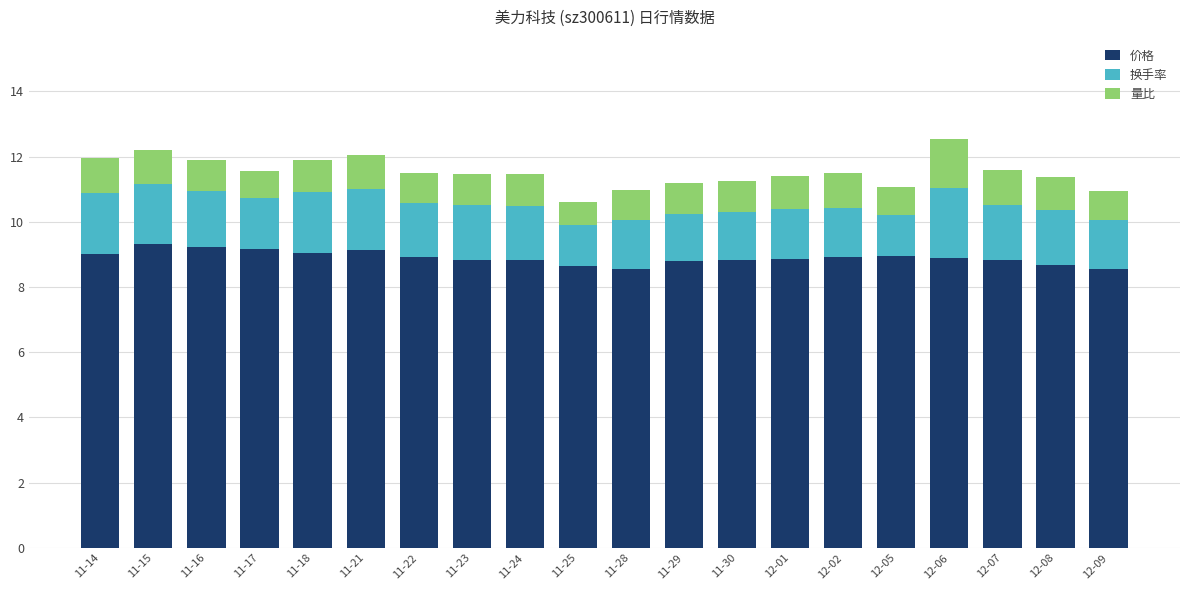

Is it true that 价格 equals 8.9 at 12-01?

True